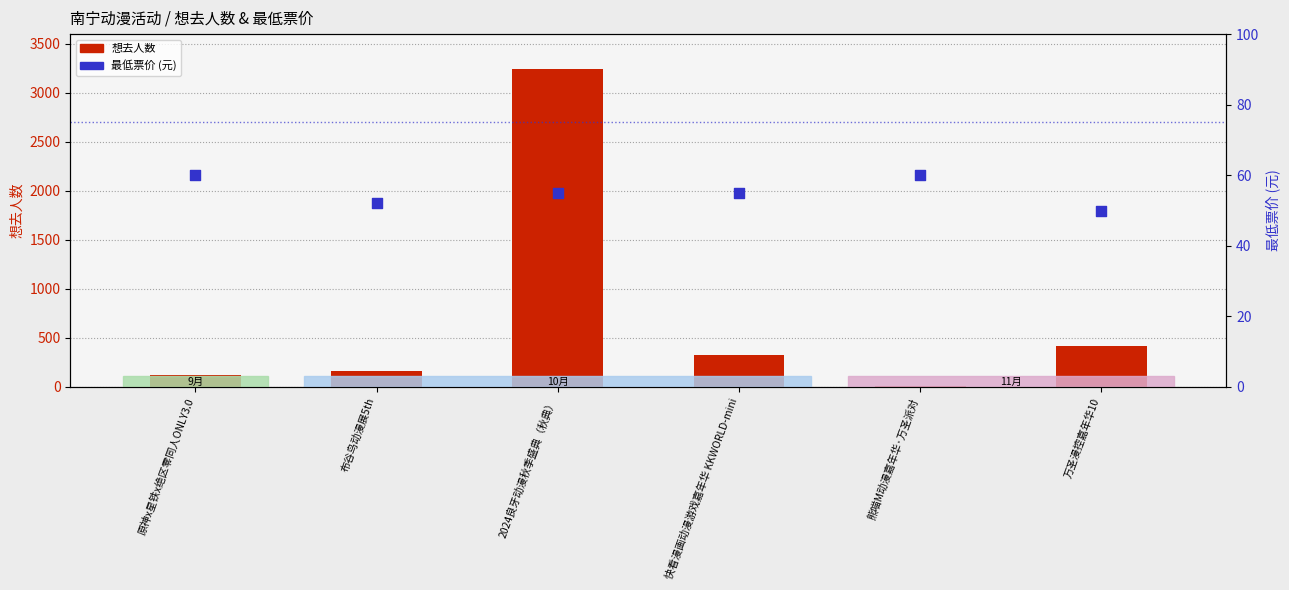

Which series contains the highest Y value?

想去人数